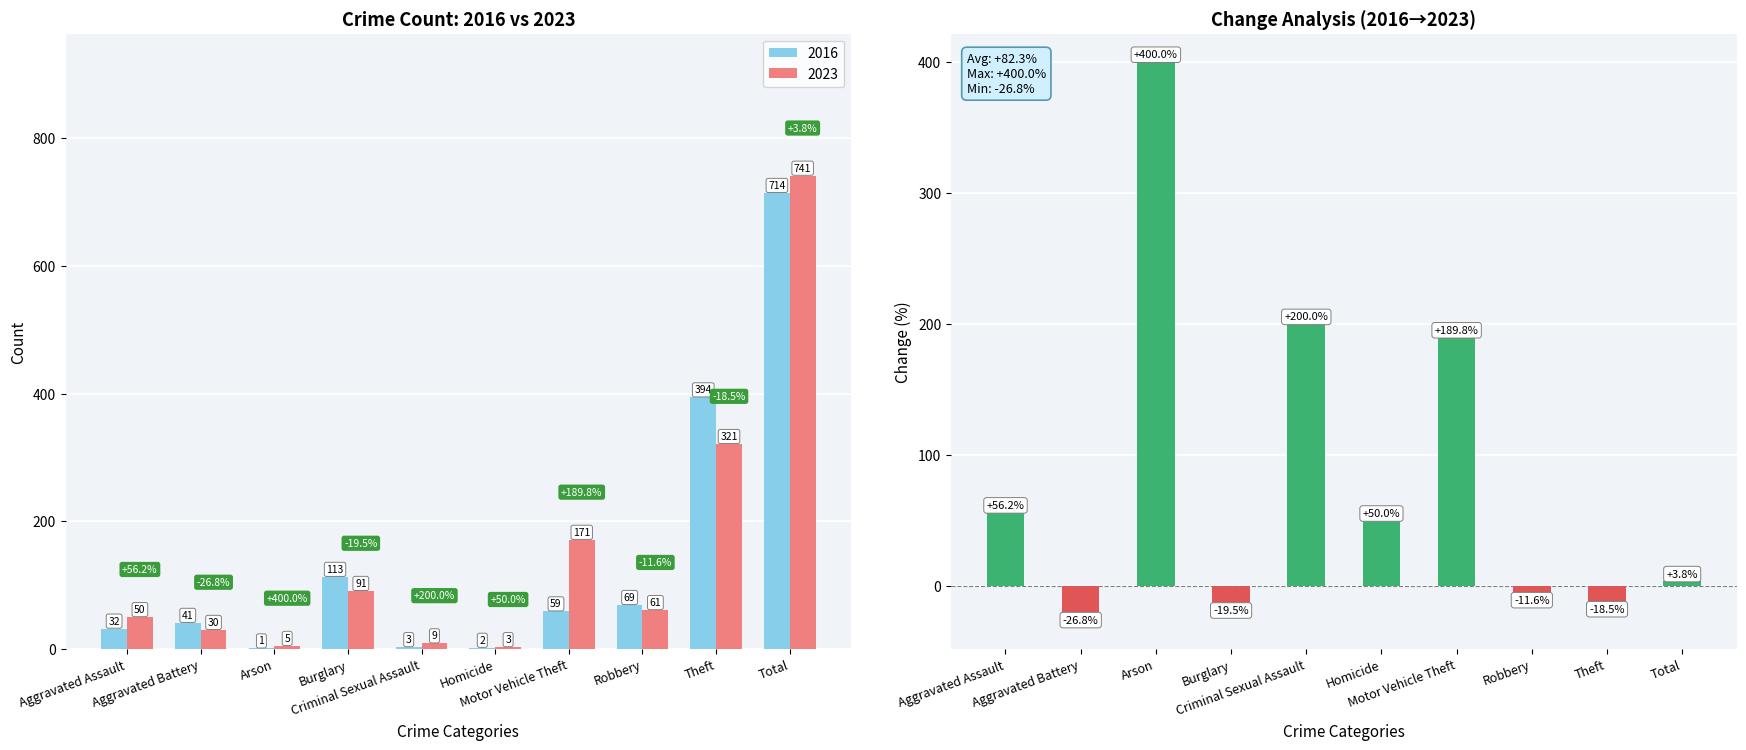

How many data points are above 50?

4